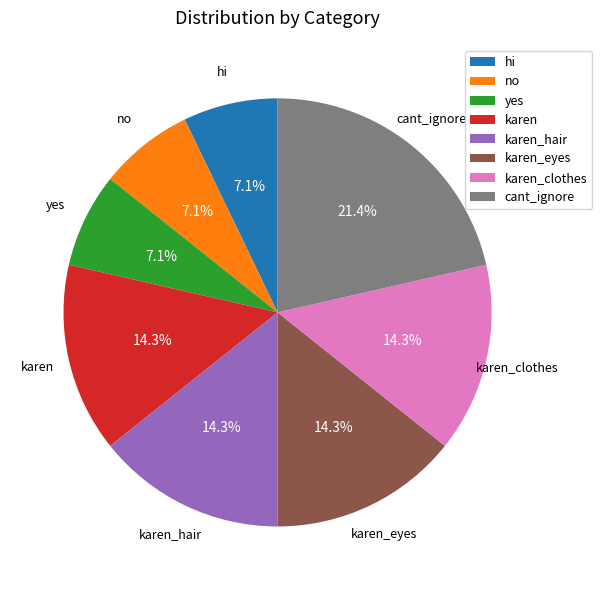

What is the largest slice in the pie chart?

cant_ignore